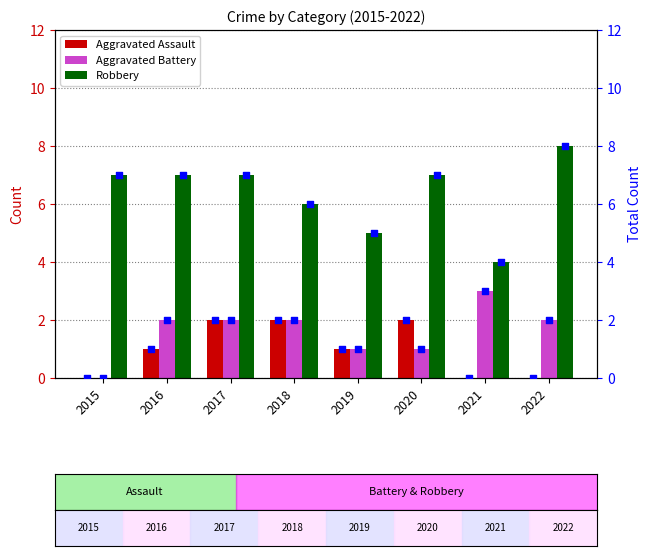

Which series contains the highest Y value?

Robbery